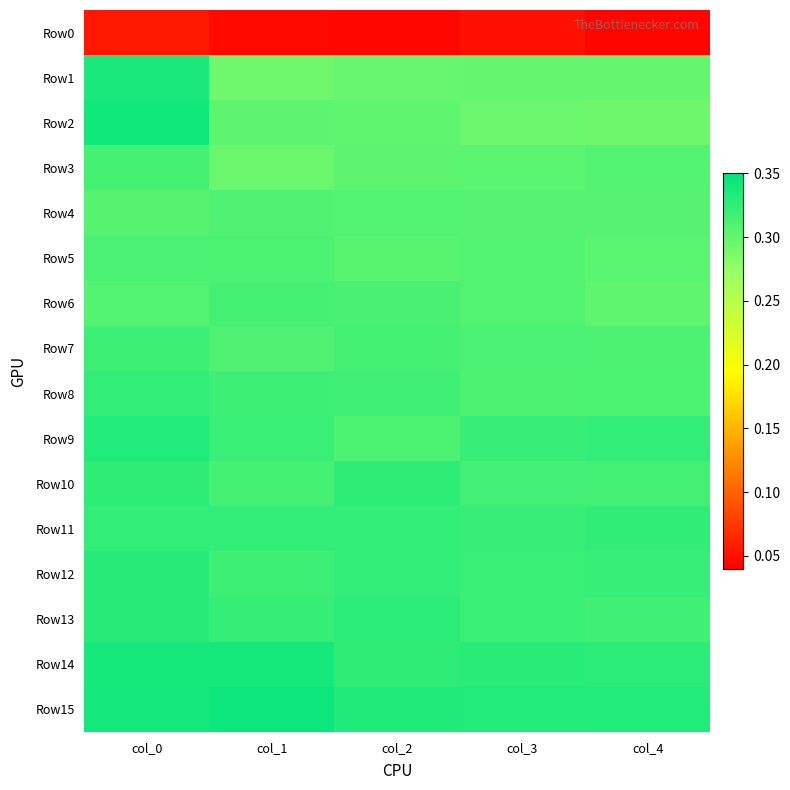

At which category is the sum across all series the highest?

col_0